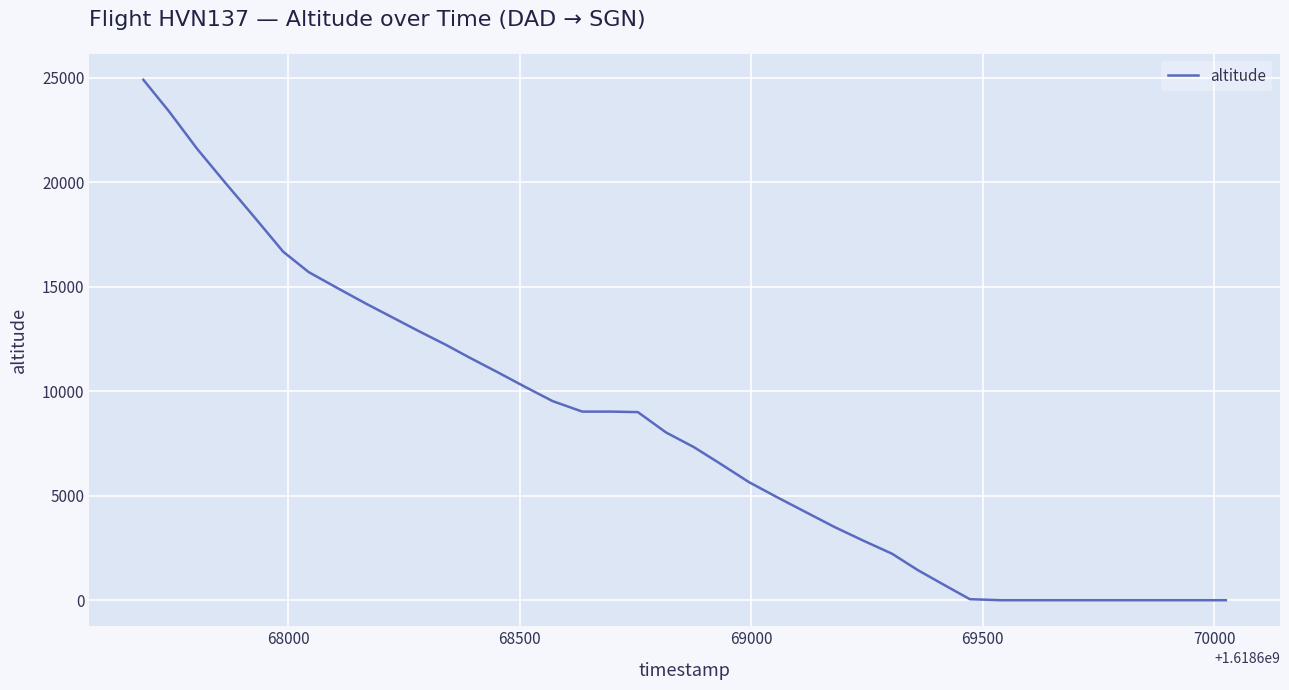

Is it true that the value at 33 is 22442?

False